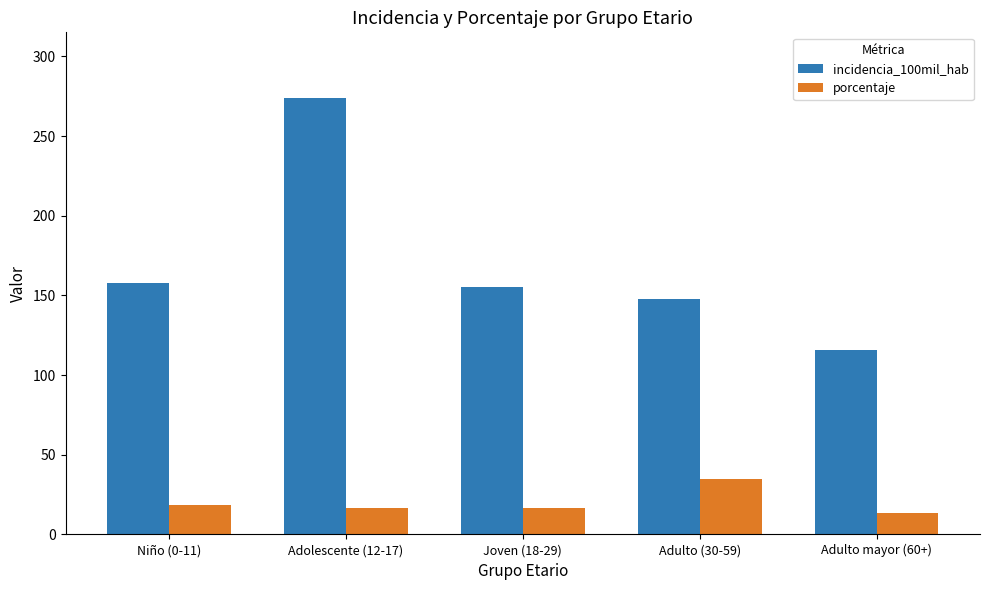

At how many categories does at least one series exceed 145?

4